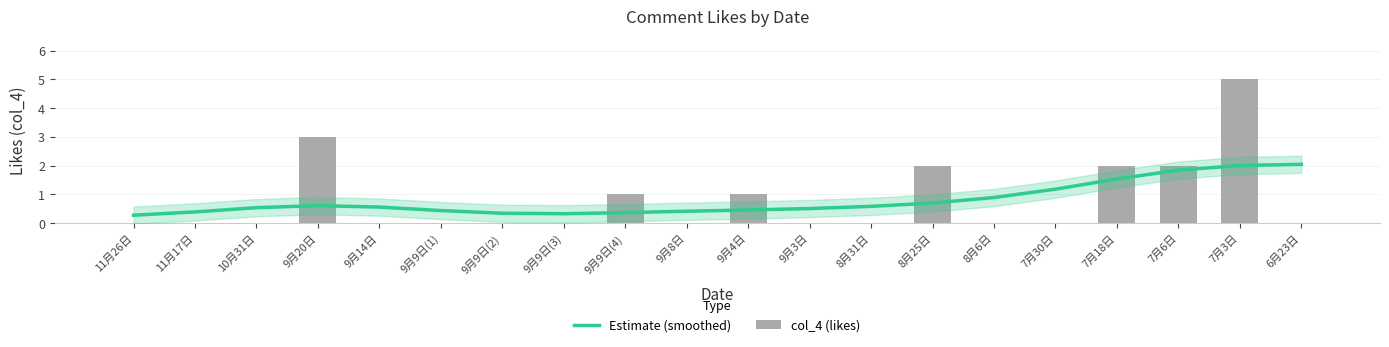

The value of Estimate (smoothed) at 9月4日 is 0.6. True or false?

False